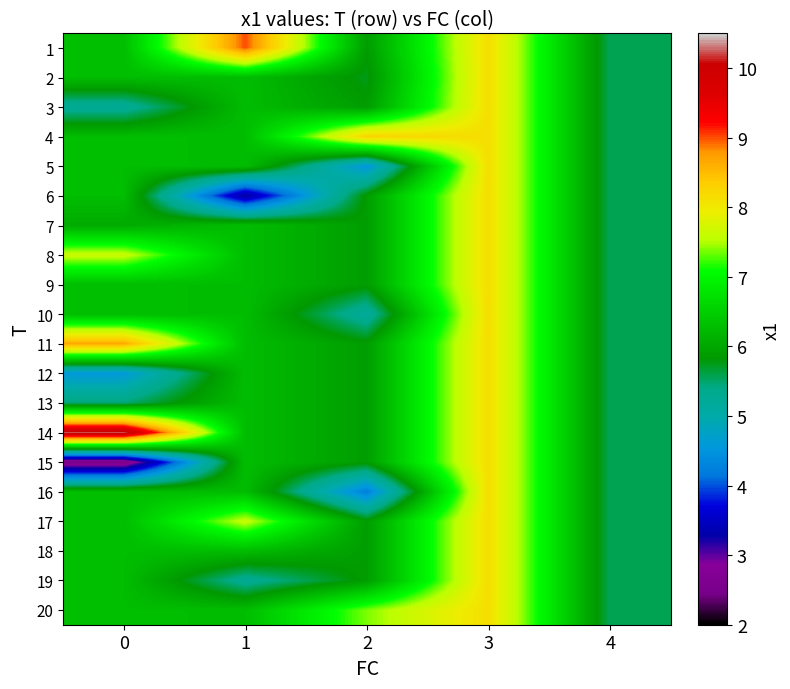

Which has a higher value, 1 or 3?

1